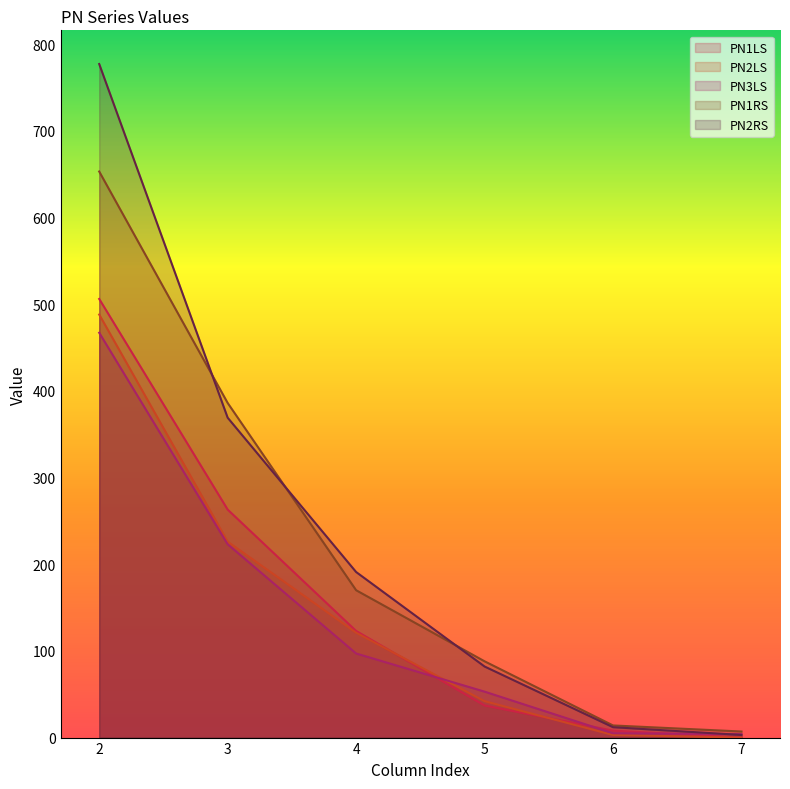

What is the value of the PN3LS point at the 4th from the left?

53